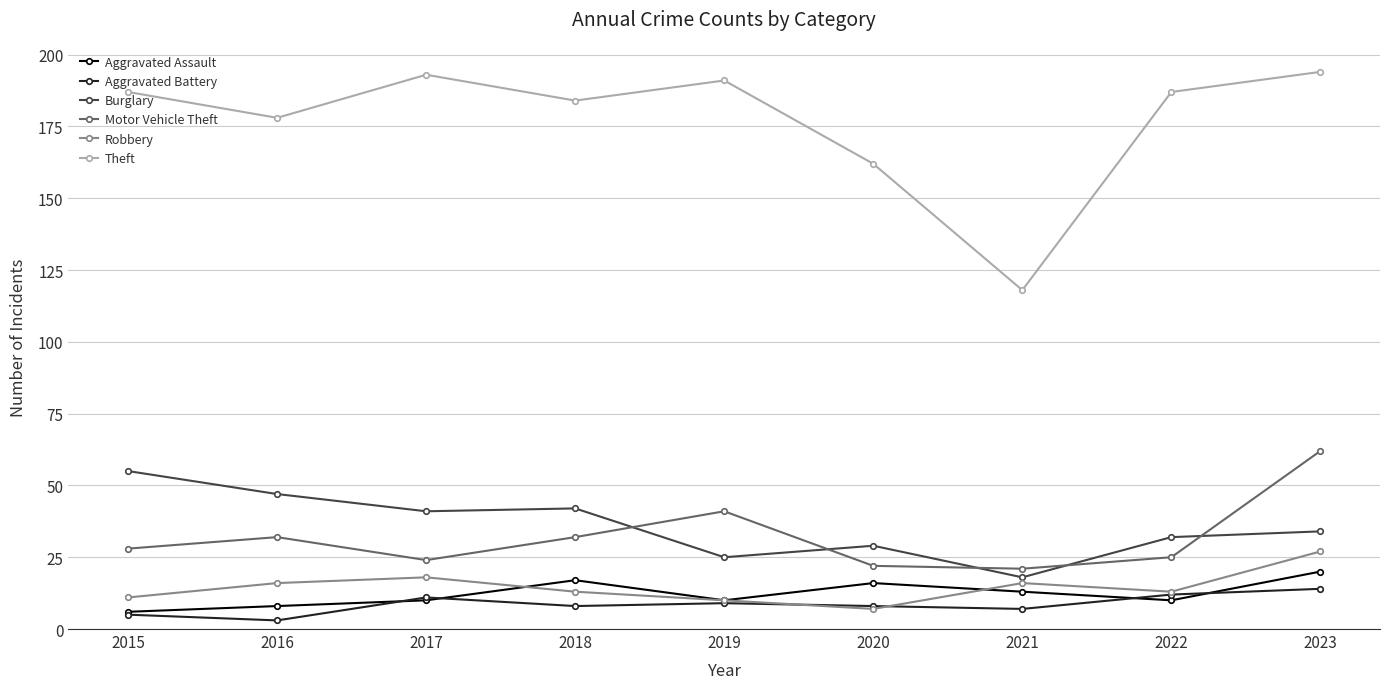

What is the value of the Burglary point at the 5th from the left?

25